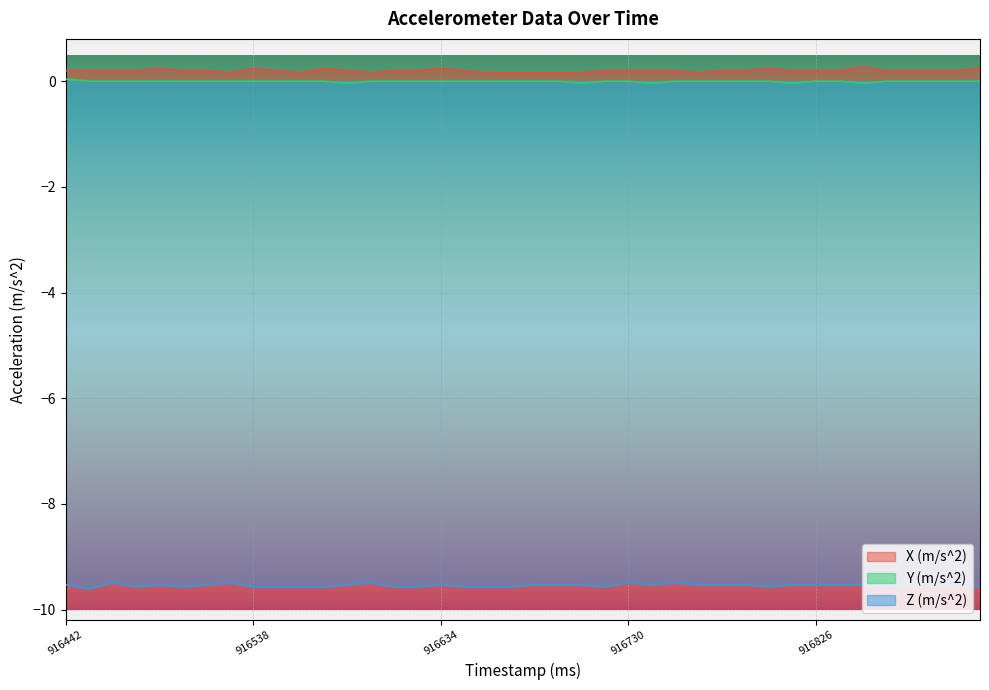

How many Y (m/s^2) values are between 0 and 1?

35